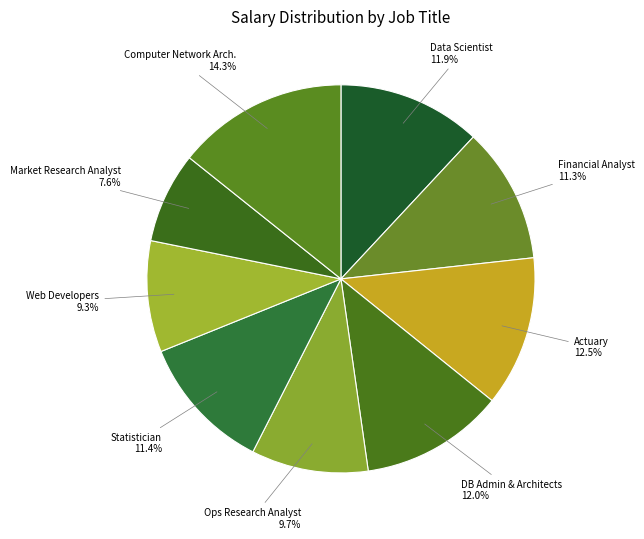

Is the sum of Data Scientist 11.9% and Computer Network Arch. 14.3% greater than half?

No